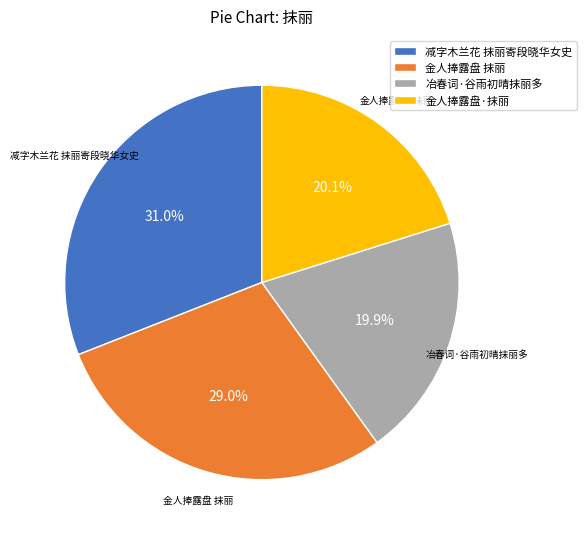

How many slices are in this pie chart?

4